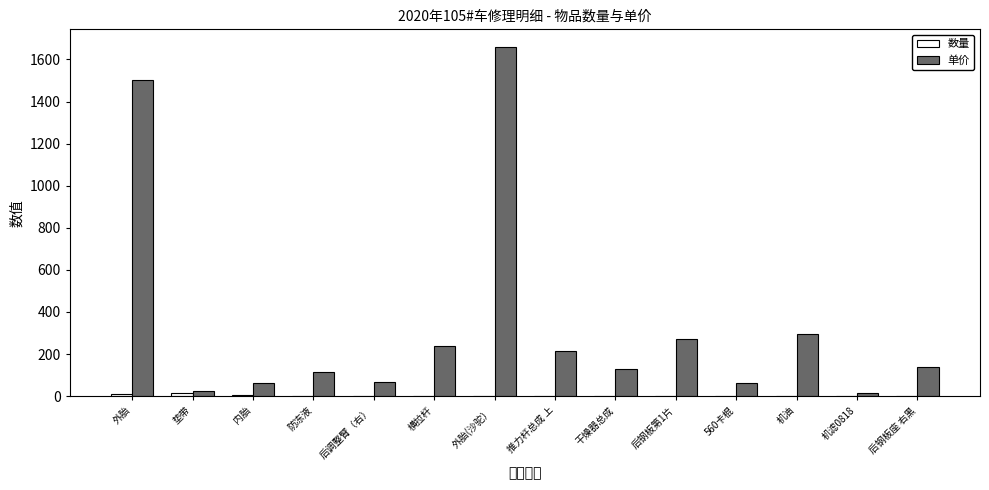

Is it true that 单价 equals 16.0 at 机滤0818?

True